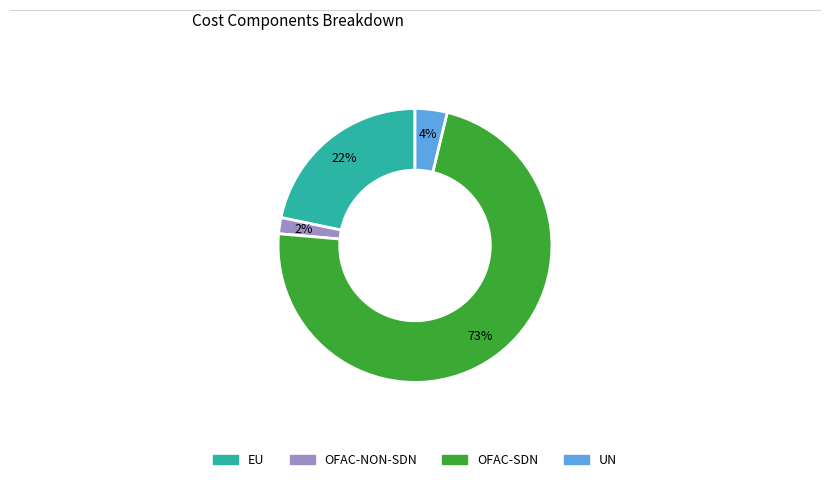

How many segments does this pie chart have?

4